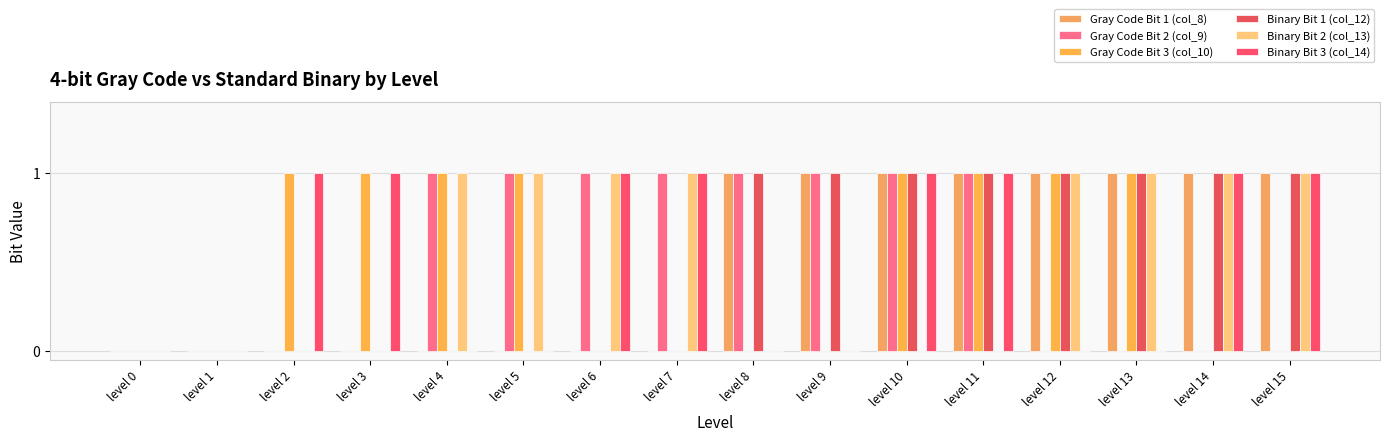

The value of Binary Bit 3 (col_14) at level 11 is 1. True or false?

True